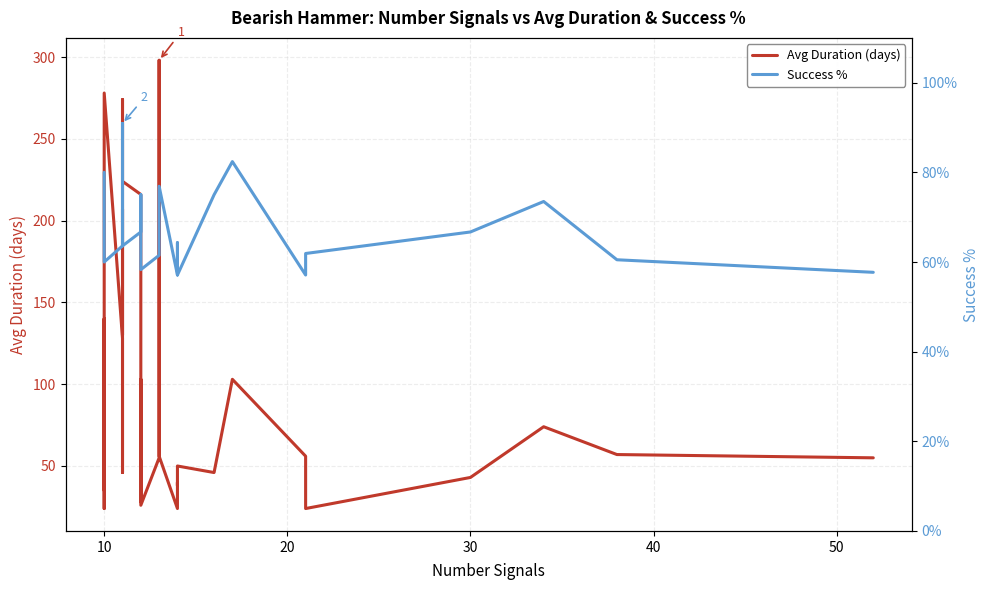

Reading right to left, extract all data points from this chart.

Avg Duration (days): 55.0	57.0	74.0	43.0	24.0	56.0	103.0	46.0	50.0	38.0	40.0	24.0	56.0	298.0	55.0	26.0	103.0	28.0	216.0	224.0	258.0	274.0	261.0	180.0	130.0	207.0	196.0	46.0	128.0	278.0	196.0	24.0	60.0	140.0	87.0	132.0	36.0	44.0	90.0	35.0
Success %: 0.6	0.6	0.7	0.7	0.6	0.6	0.8	0.8	0.6	0.6	0.6	0.6	0.8	0.7	0.6	0.6	0.8	0.8	0.7	0.6	0.6	0.6	0.6	0.6	0.9	0.9	0.7	0.7	0.6	0.6	0.6	0.6	0.6	0.6	0.6	0.6	0.6	0.6	0.7	0.8